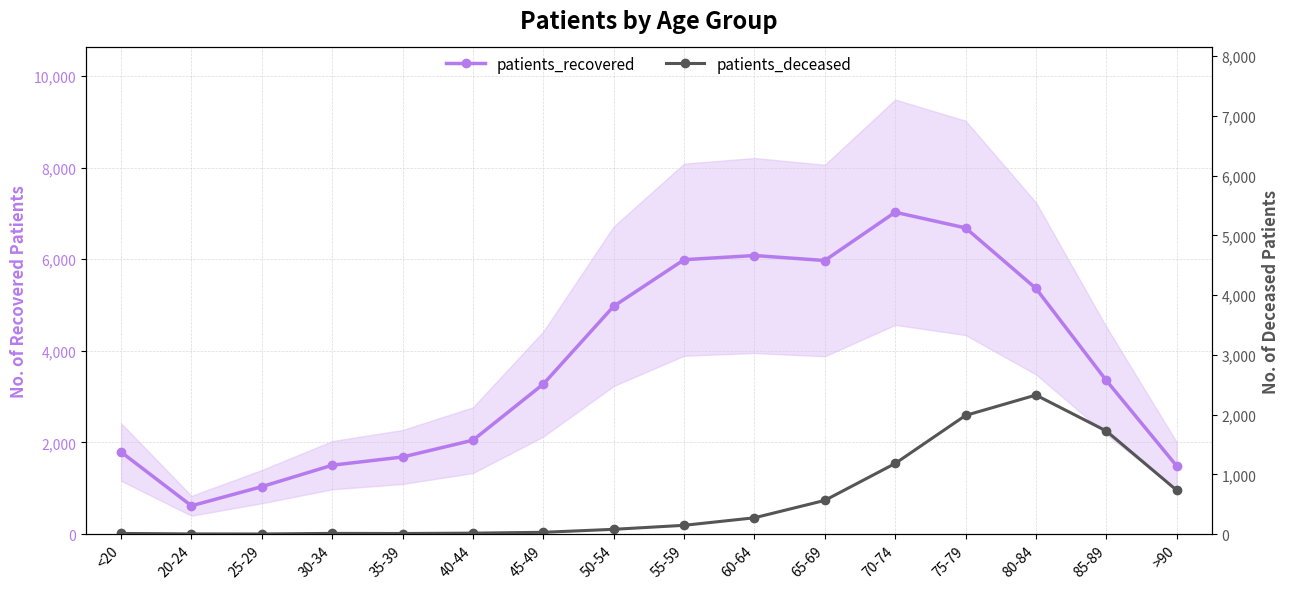

Reading left to right, extract all data points from this chart.

patients_recovered: <20=1791	20-24=618	25-29=1036	30-34=1504	35-39=1683	40-44=2050	45-49=3275	50-54=4974	55-59=5990	60-64=6081	65-69=5972	70-74=7026	75-79=6684	80-84=5363	85-89=3354	>90=1488
patients_deceased: <20=11	20-24=3	25-29=2	30-34=12	35-39=10	40-44=16	45-49=30	50-54=80	55-59=147	60-64=273	65-69=564	70-74=1182	75-79=1986	80-84=2327	85-89=1726	>90=734